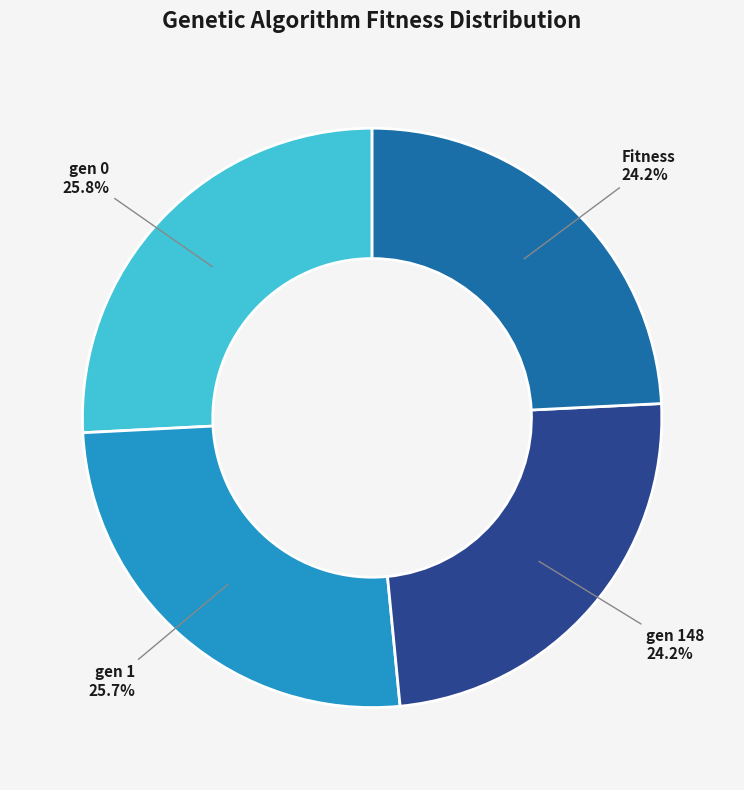

Is gen 0 the majority of the pie?

No